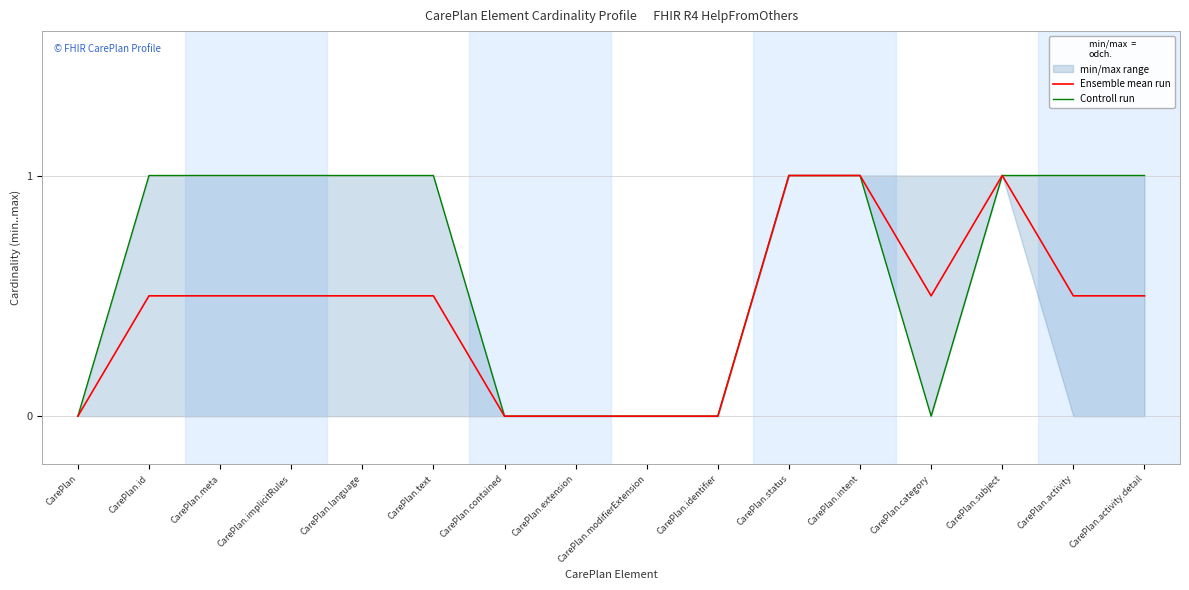

What position from the right is CarePlan.activity.detail?

1